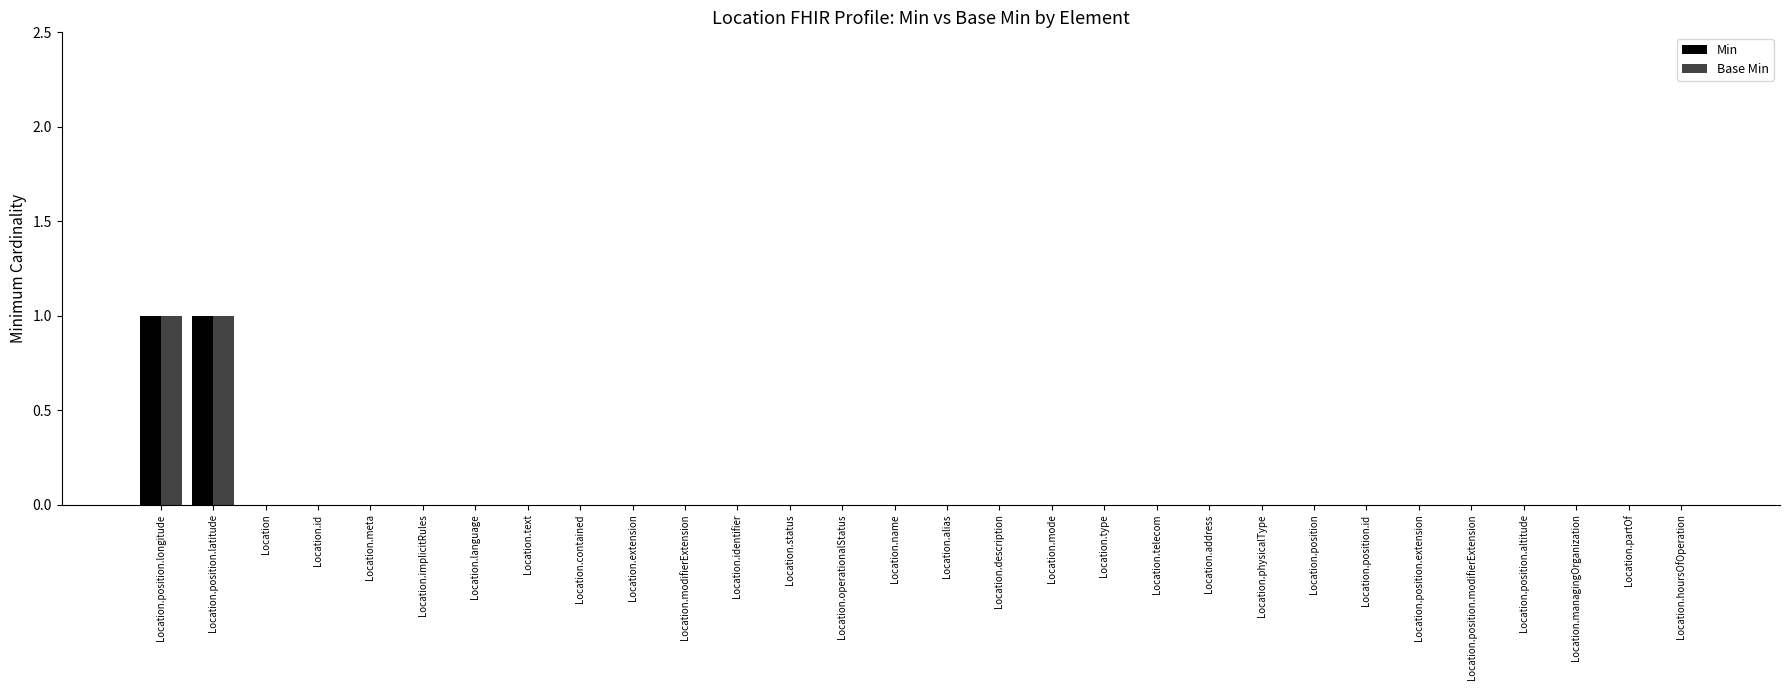

Is it true that Min equals 0 at Location.position?

True